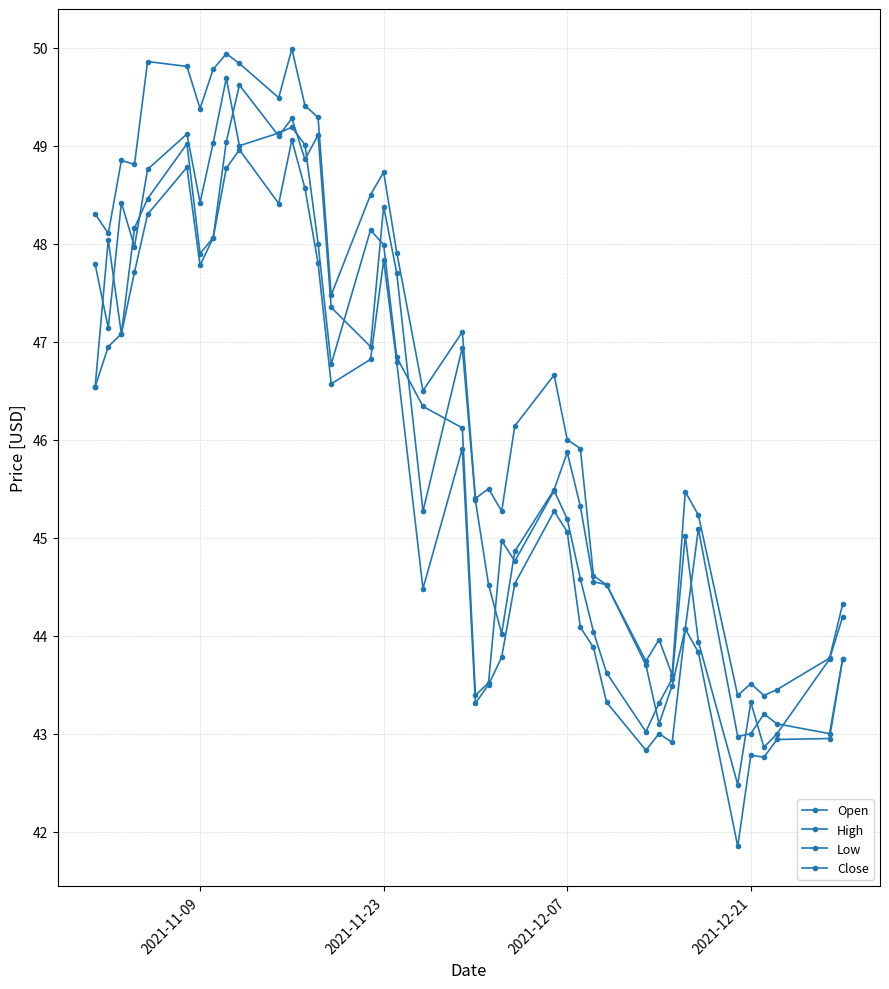

How many data points in Open are less than 45?

15